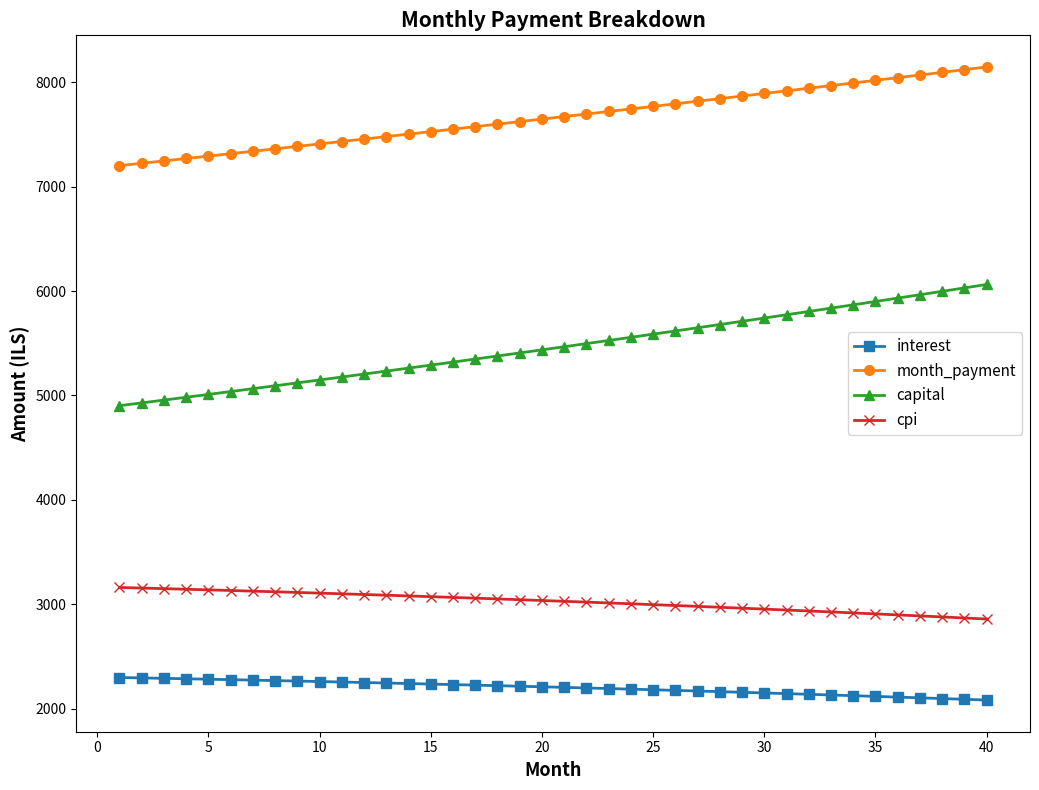

What is the highest value of the interest series?

2298.9